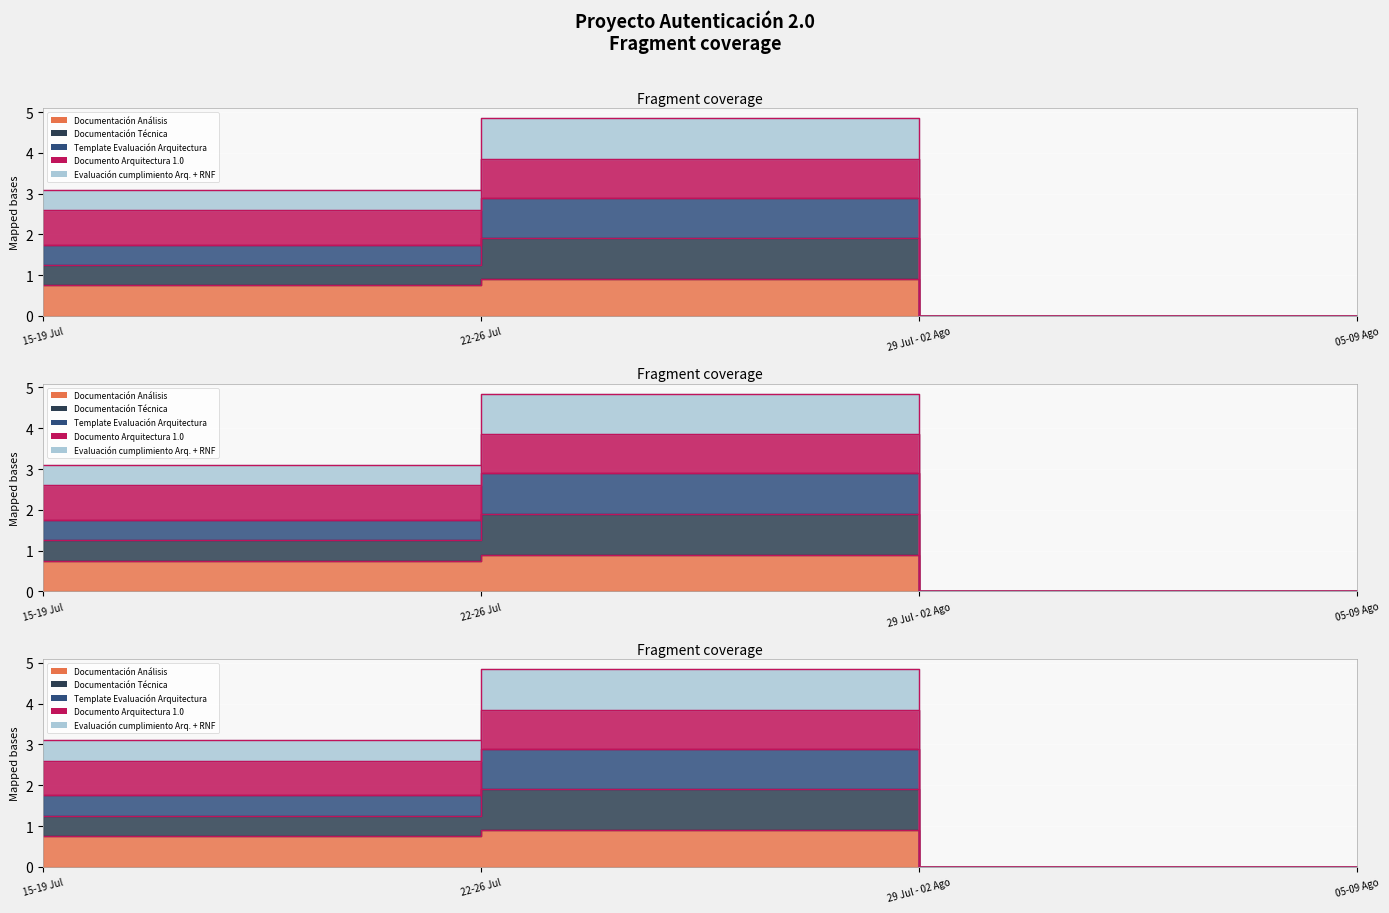

At which category is the sum across all series the highest?

22-26 Jul